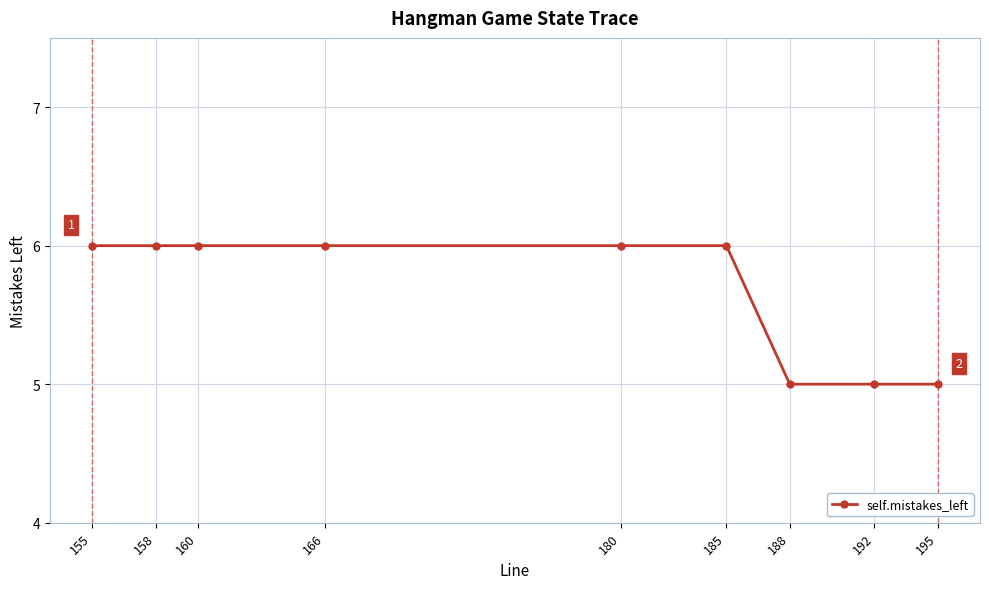

What is the minimum value shown in the chart?

5